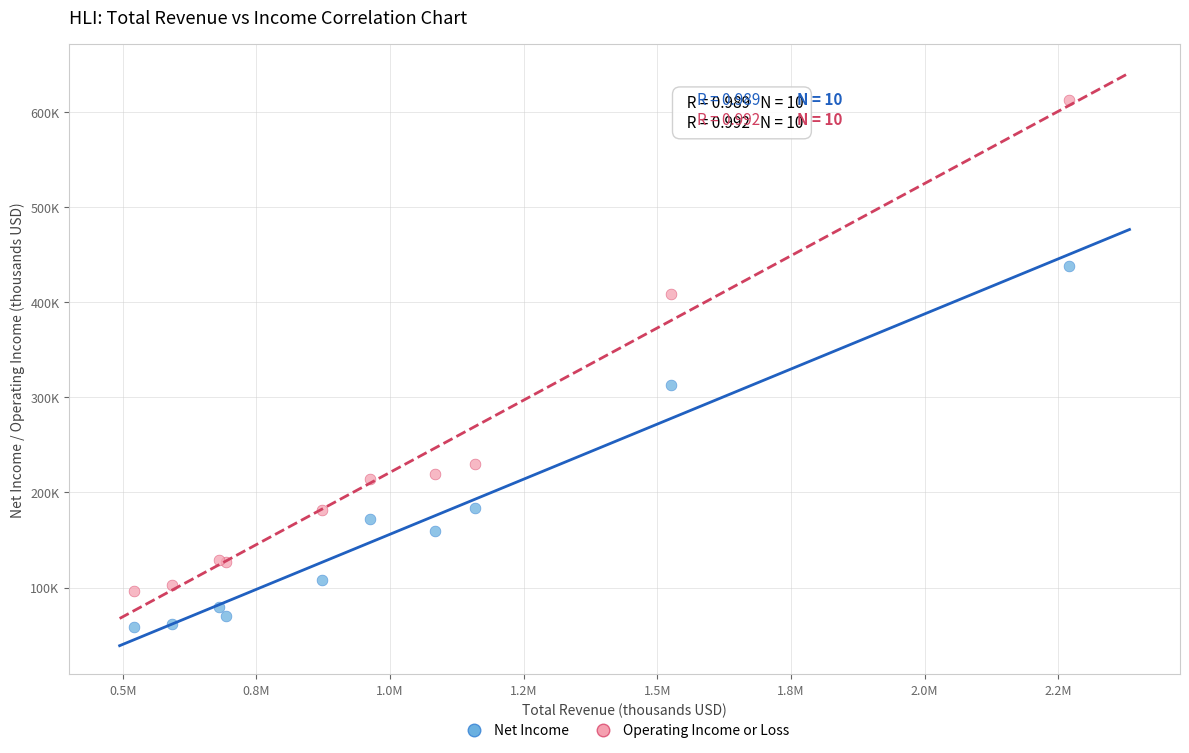

Which series has the widest spread of Y values?

Operating Income or Loss